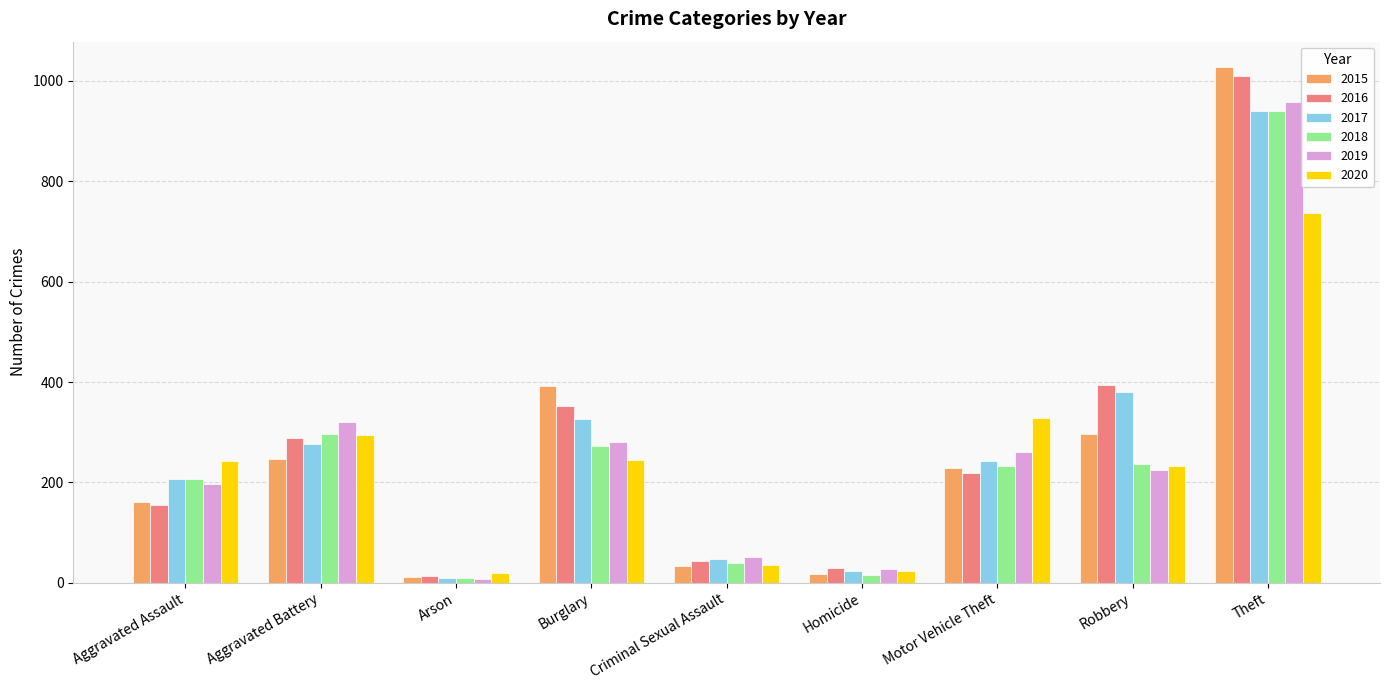

What is the difference between the 2018 values at Aggravated Assault and Motor Vehicle Theft?

26